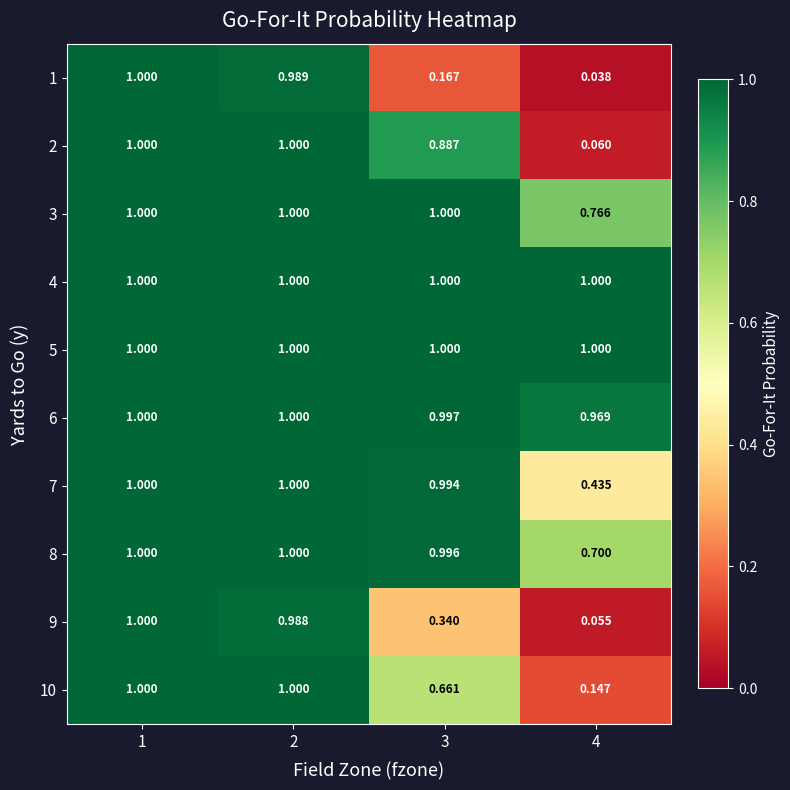

Is the value of 1 at 3 greater than the value of 9 at 2?

No